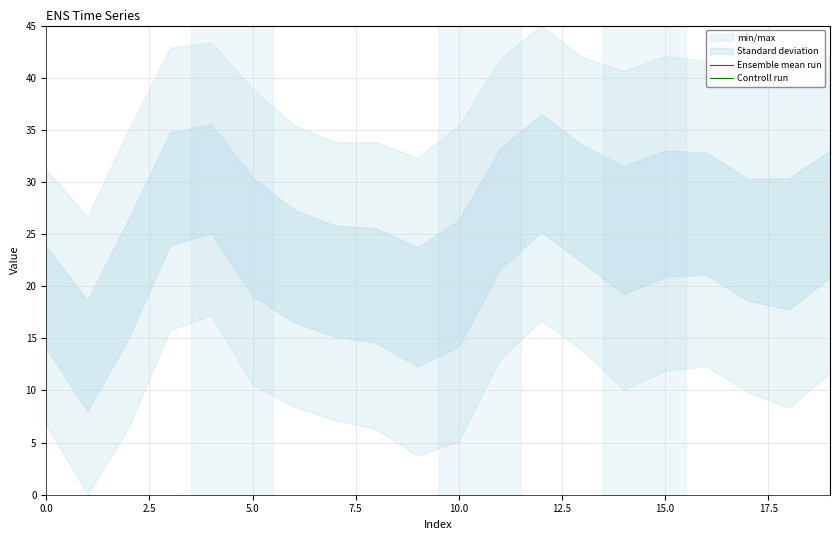

List the labels in order of Controll run value, smallest first.

2.5, 5.0, 10, 0.0, 12.5, 11, 9, 12, 7.5, 15.0, 17.5, 20.0, 10.0, 13, 14, 19, 15, 16, 18, 17